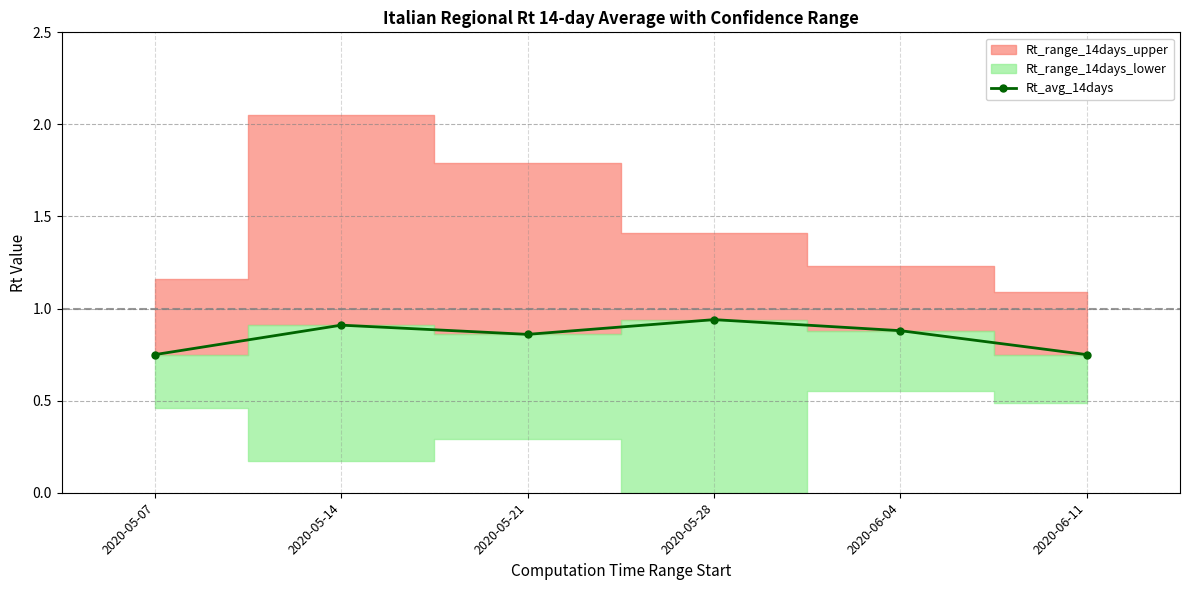

The chart shows a value of 0.9 at 2020-05-21. True or false?

True